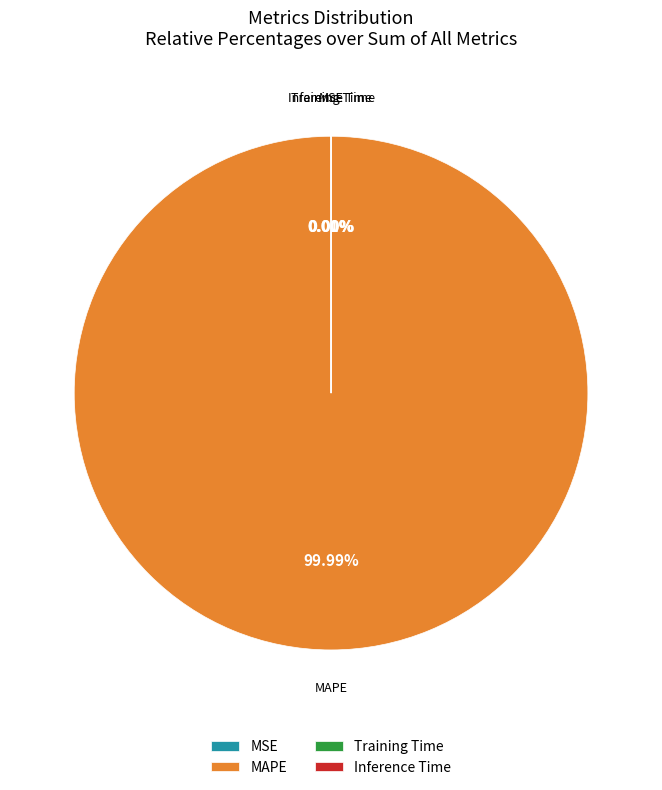

What is the largest slice in the pie chart?

MAPE